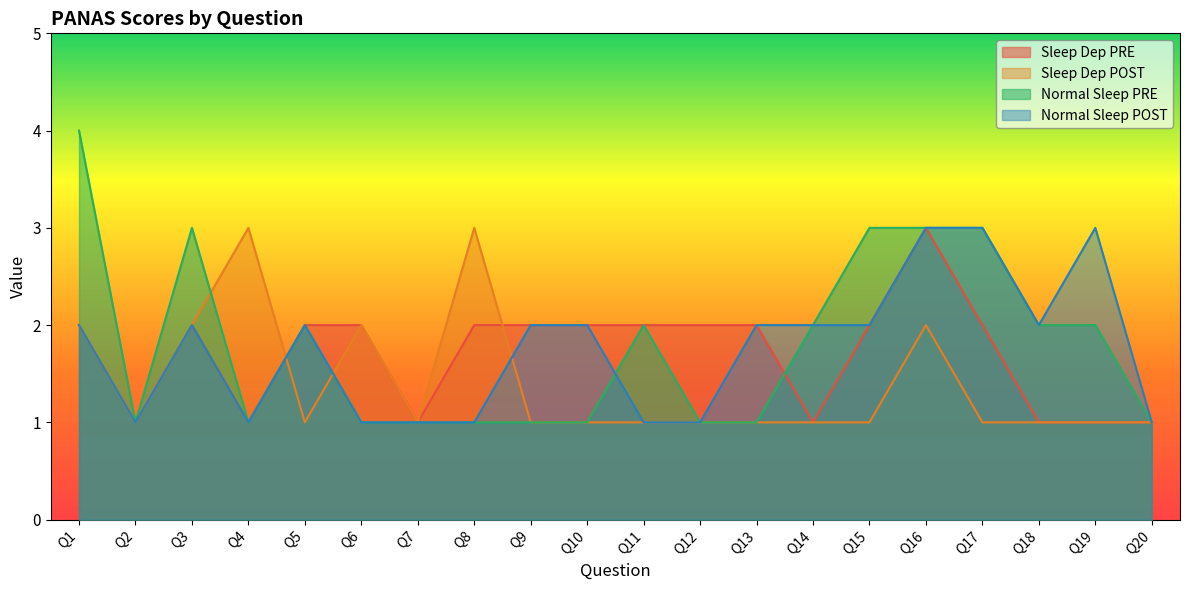

Is it true that Sleep Dep POST equals 1 at Q6?

False